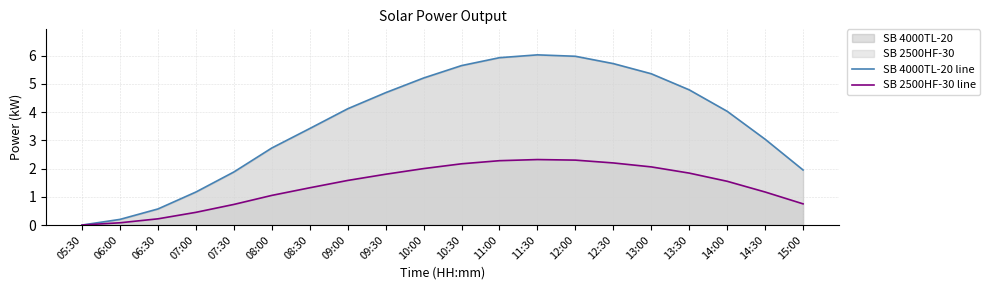

Reading left to right, transcribe all the data shown in this chart.

SB 4000TL-20 line: 05:30=0.0	06:00=0.2	06:30=0.6	07:00=1.2	07:30=1.9	08:00=2.7	08:30=3.4	09:00=4.1	09:30=4.7	10:00=5.2	10:30=5.7	11:00=5.9	11:30=6.0	12:00=6.0	12:30=5.7	13:00=5.4	13:30=4.8	14:00=4.0	14:30=3.0	15:00=1.9
SB 2500HF-30 line: 05:30=0.0	06:00=0.1	06:30=0.2	07:00=0.5	07:30=0.7	08:00=1.1	08:30=1.3	09:00=1.6	09:30=1.8	10:00=2.0	10:30=2.2	11:00=2.3	11:30=2.3	12:00=2.3	12:30=2.2	13:00=2.1	13:30=1.8	14:00=1.6	14:30=1.2	15:00=0.8